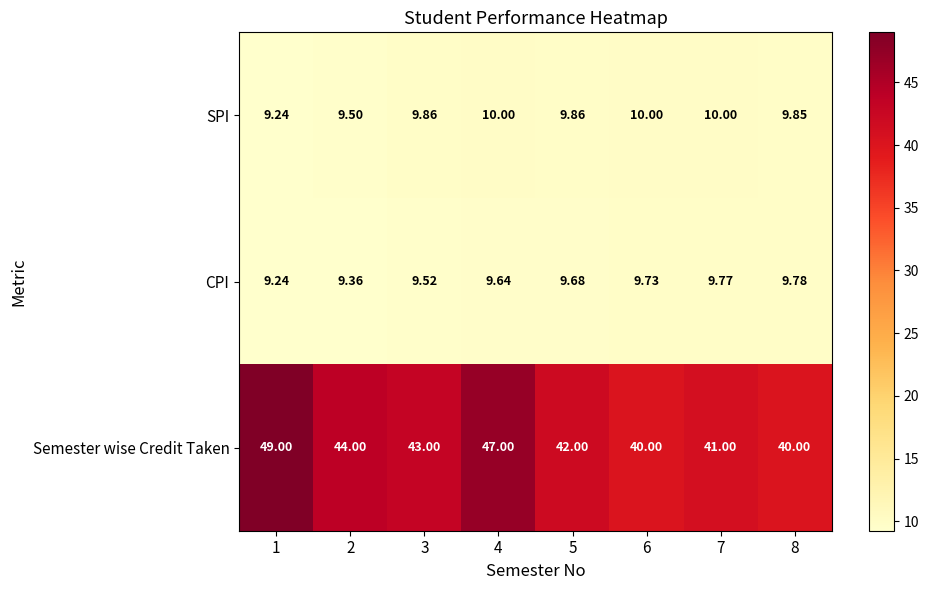

List the series in order of their peak value, highest first.

Semester wise Credit Taken, SPI, CPI